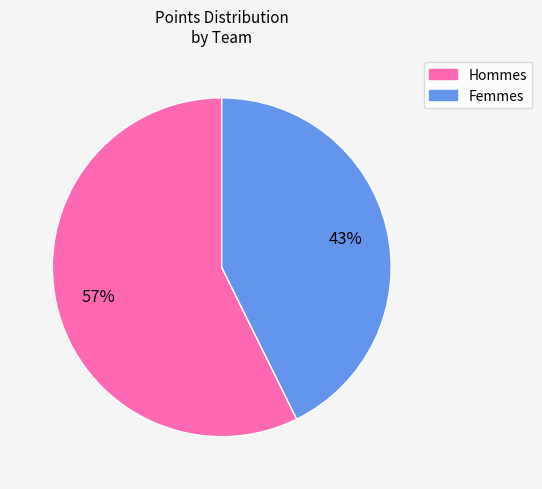

Count the number of slices in the pie.

2